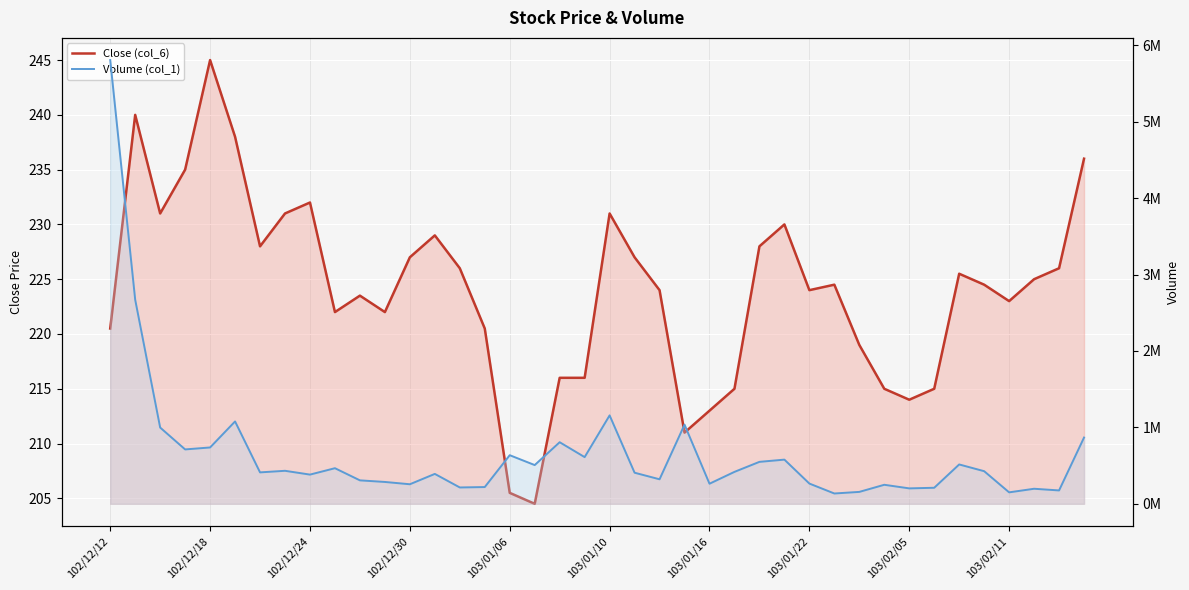

The value of Close (col_6) at 38 is 136.2. True or false?

False